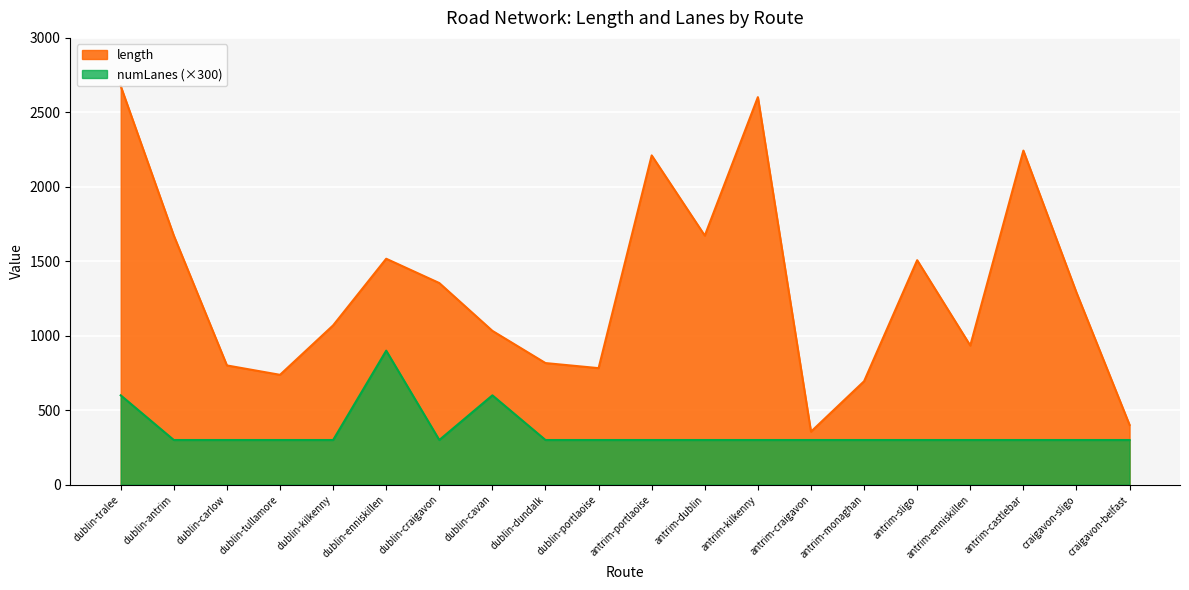

Reading right to left, list all the values displayed in this chart.

length: craigavon-belfast=401.4	craigavon-sligo=1290.2	antrim-castlebar=2243.2	antrim-enniskillen=934.3	antrim-sligo=1507.4	antrim-monaghan=694.5	antrim-craigavon=356.0	antrim-kilkenny=2602.1	antrim-dublin=1672.4	antrim-portlaoise=2211.0	dublin-portlaoise=782.6	dublin-dundalk=816.6	dublin-cavan=1032.8	dublin-craigavon=1354.0	dublin-enniskillen=1517.1	dublin-kilkenny=1069.6	dublin-tullamore=737.8	dublin-carlow=800.8	dublin-antrim=1672.4	dublin-tralee=2676.4
numLanes: craigavon-belfast=300.0	craigavon-sligo=300.0	antrim-castlebar=300.0	antrim-enniskillen=300.0	antrim-sligo=300.0	antrim-monaghan=300.0	antrim-craigavon=300.0	antrim-kilkenny=300.0	antrim-dublin=300.0	antrim-portlaoise=300.0	dublin-portlaoise=300.0	dublin-dundalk=300.0	dublin-cavan=600.0	dublin-craigavon=300.0	dublin-enniskillen=900.0	dublin-kilkenny=300.0	dublin-tullamore=300.0	dublin-carlow=300.0	dublin-antrim=300.0	dublin-tralee=600.0